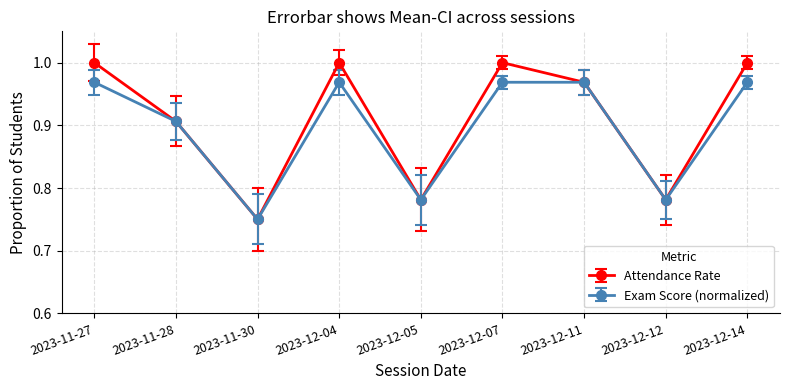

Where is the first local minimum for Attendance Rate?

2023-11-30